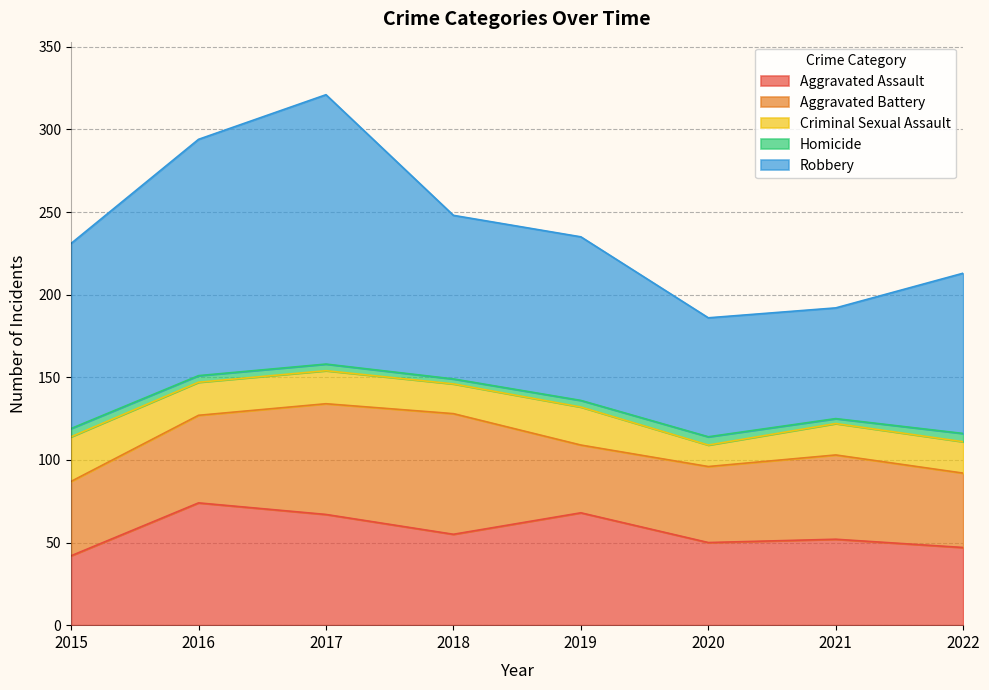

Where is the first local maximum for Homicide?

2020